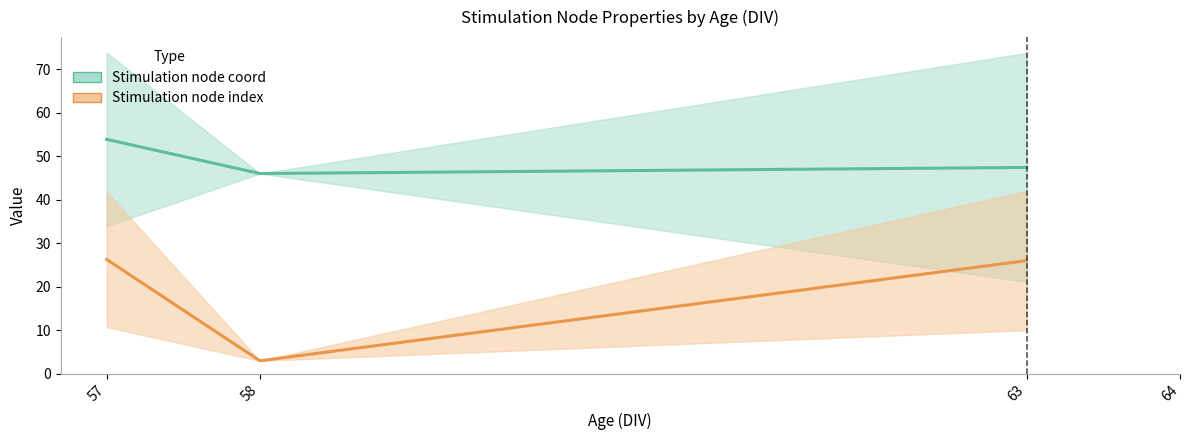

What is the difference between the Stimulation node coord values at 58 and 57?

7.9